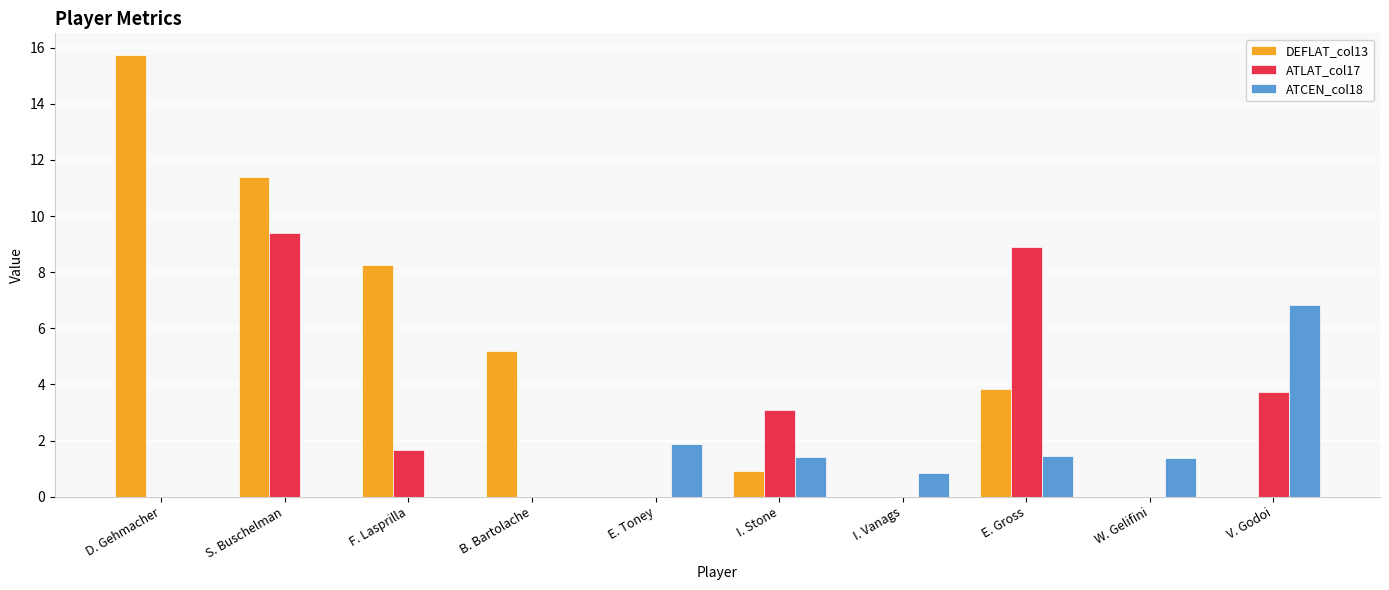

Which series changed the most between D. Gehmacher and I. Stone?

DEFLAT_col13